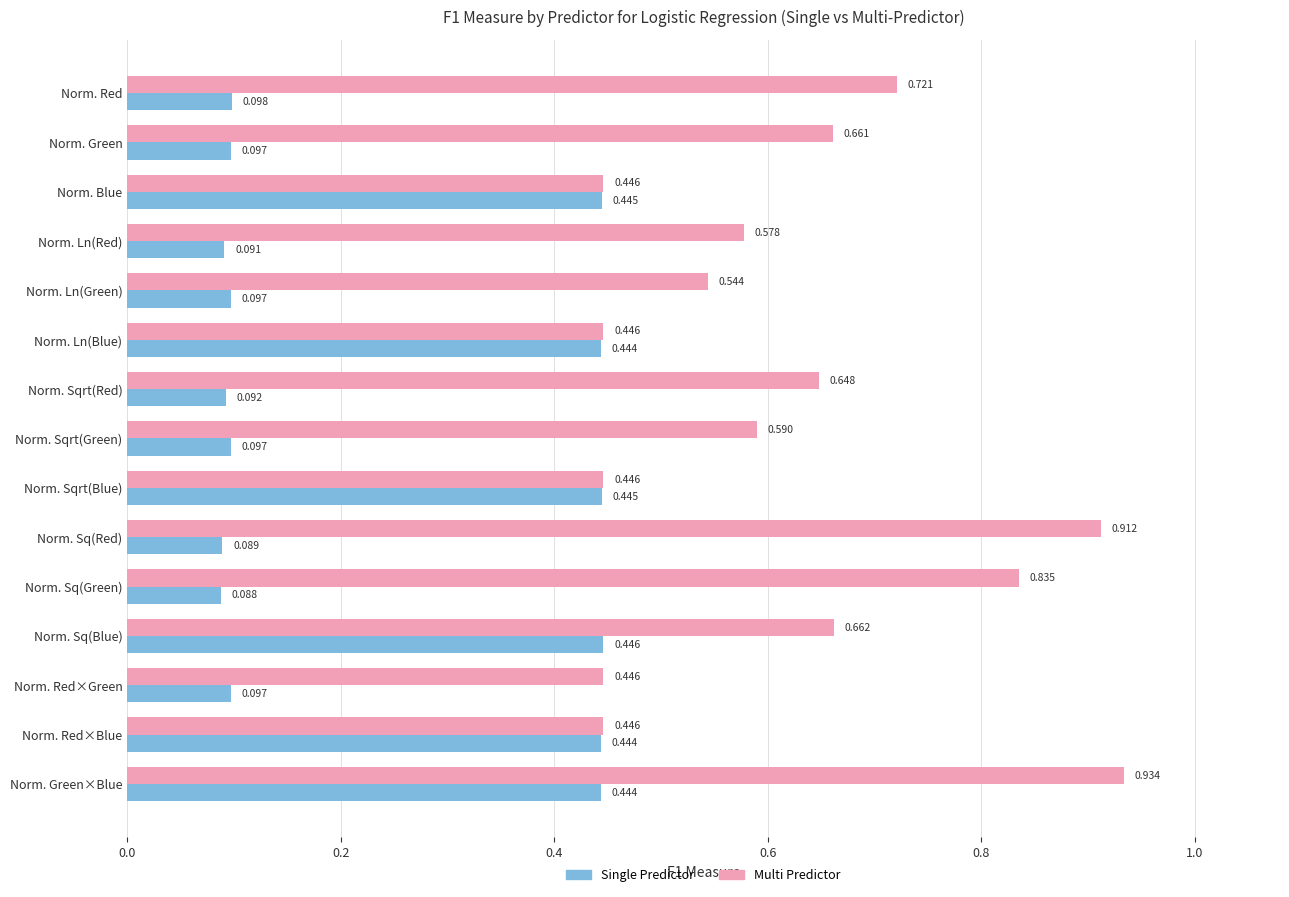

At which category is the sum across all series the highest?

Norm. Green×Blue